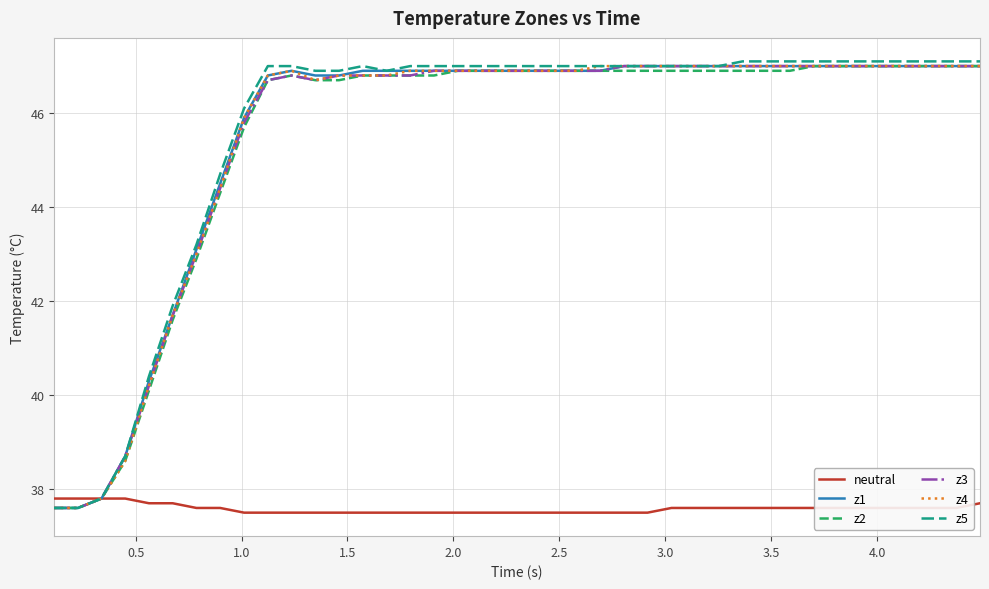

What is the highest value of the z5 series?

47.1